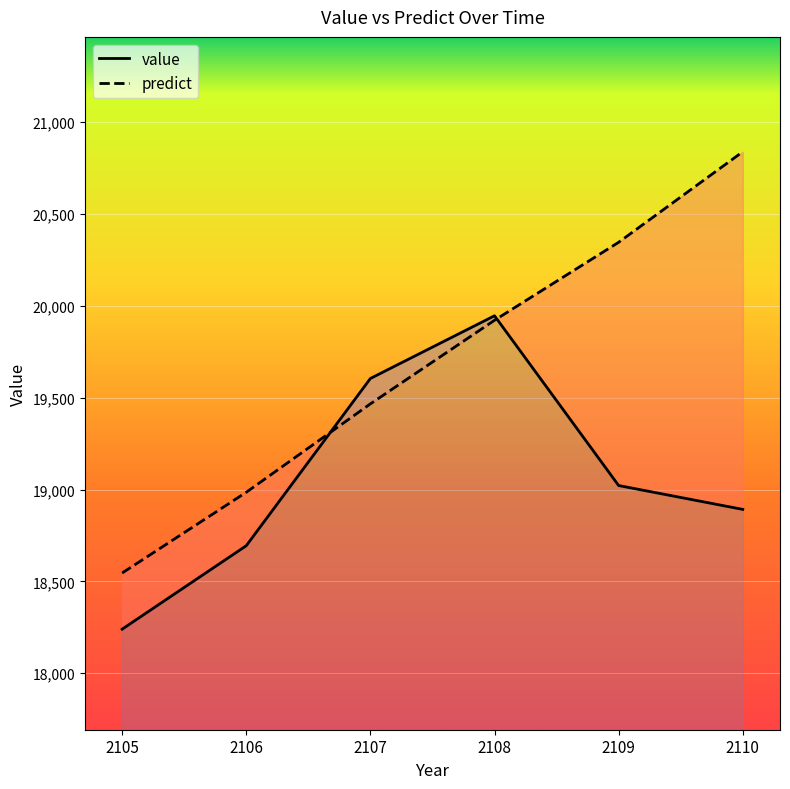

List the series in order of their overall mean, lowest first.

value, predict